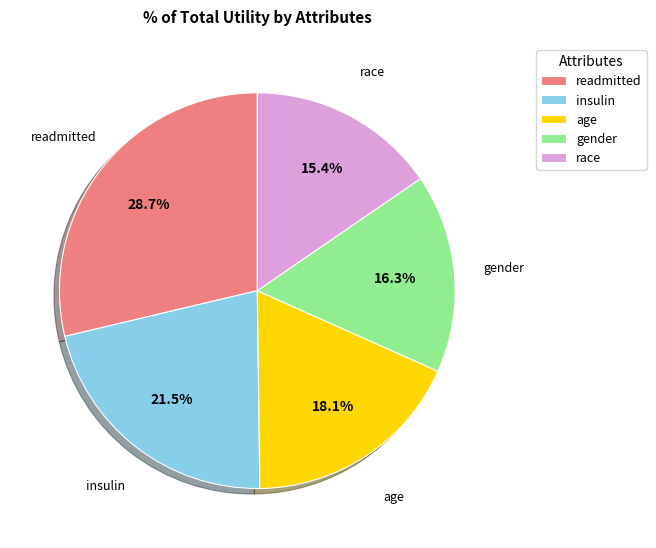

Combined, what portion of the pie is race and insulin?

36.9%